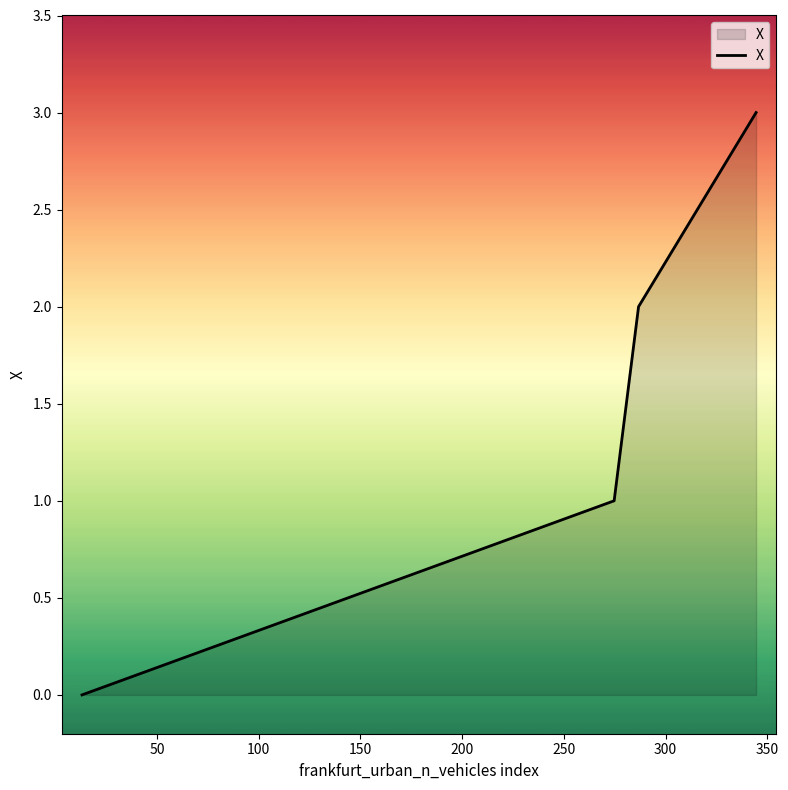

What is the maximum value shown in the chart?

3